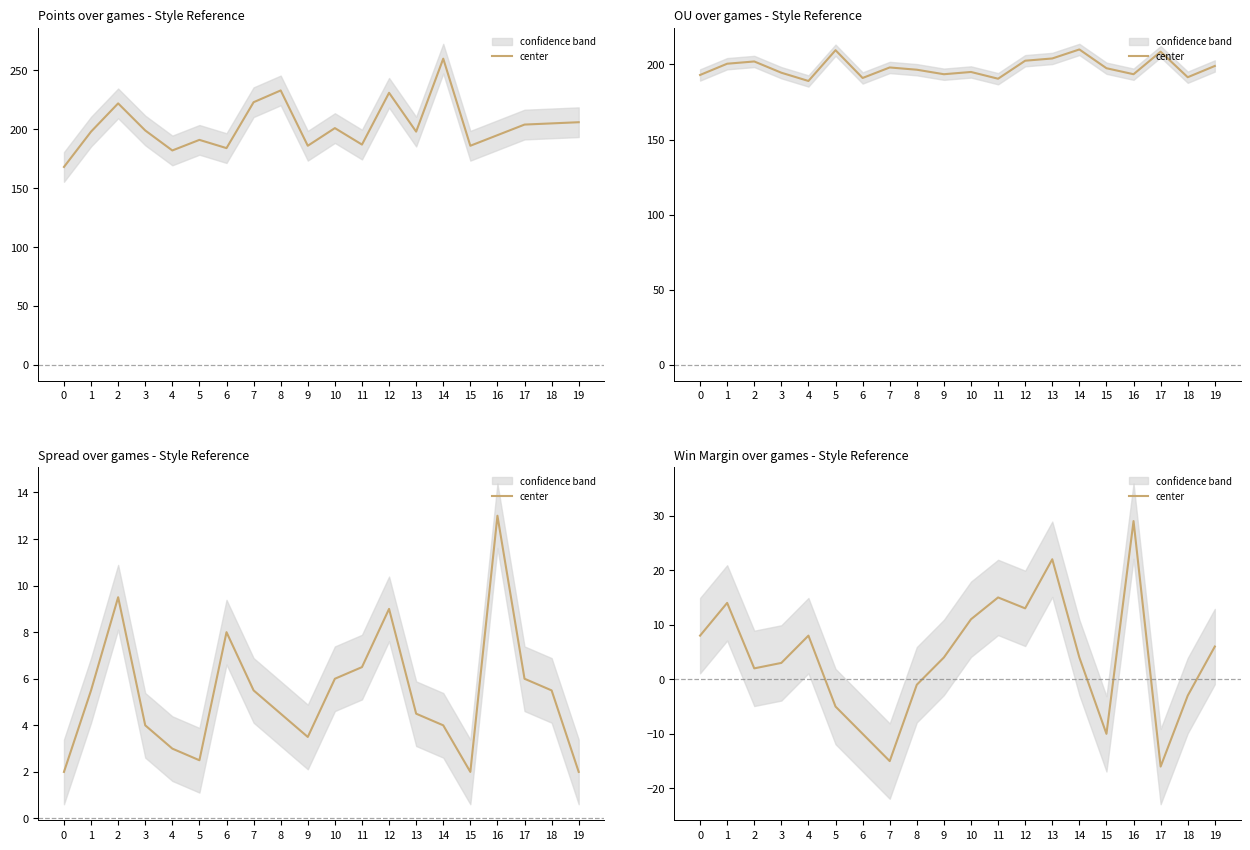

Reading right to left, list all the values displayed in this chart.

6	-3	-16	29	-10	4	22	13	15	11	4	-1	-15	-10	-5	8	3	2	14	8